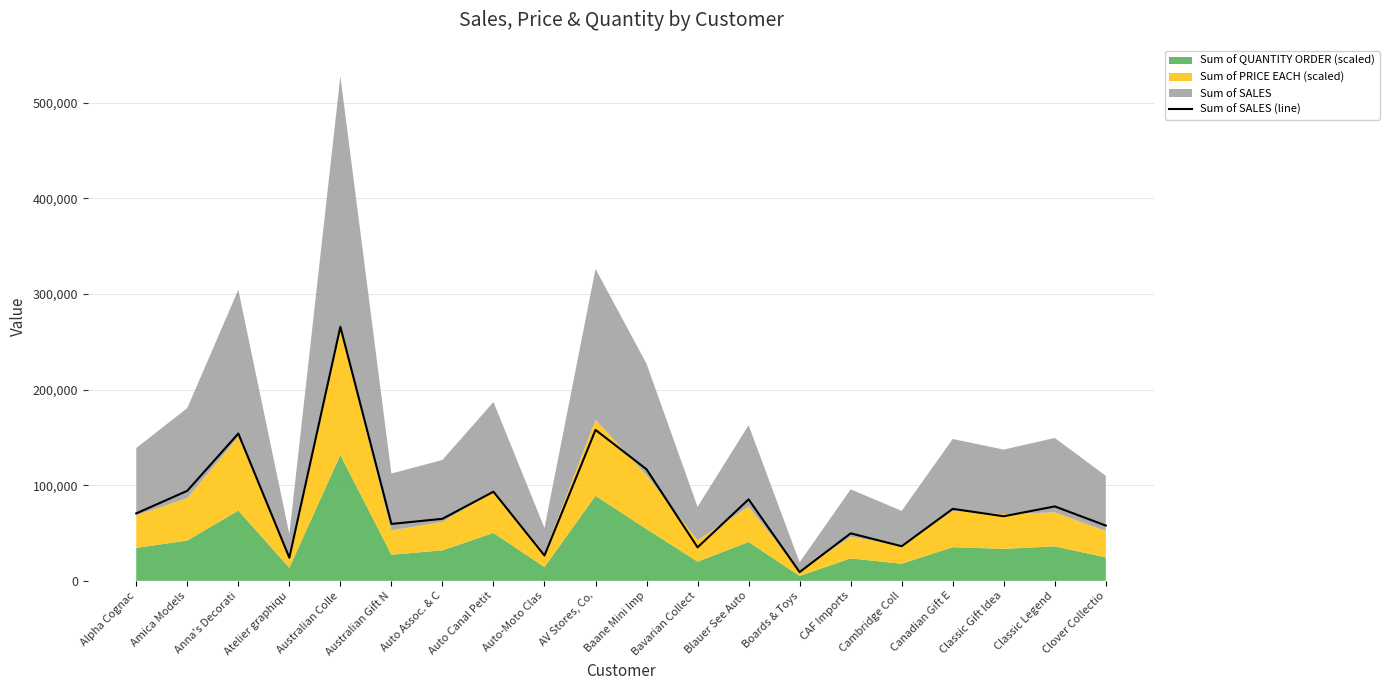

What is the highest value of the Sum of SALES (line) series?

265586.9